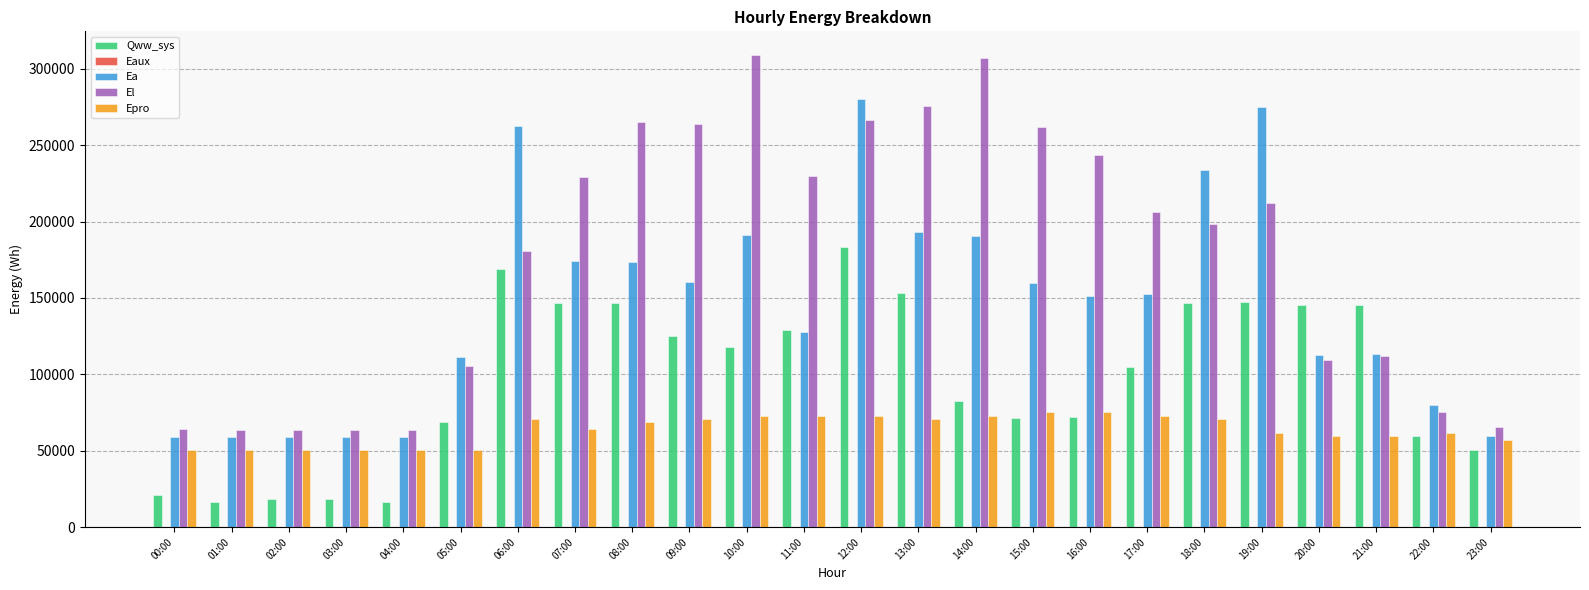

At which label is Qww_sys closest to 99974?

17:00